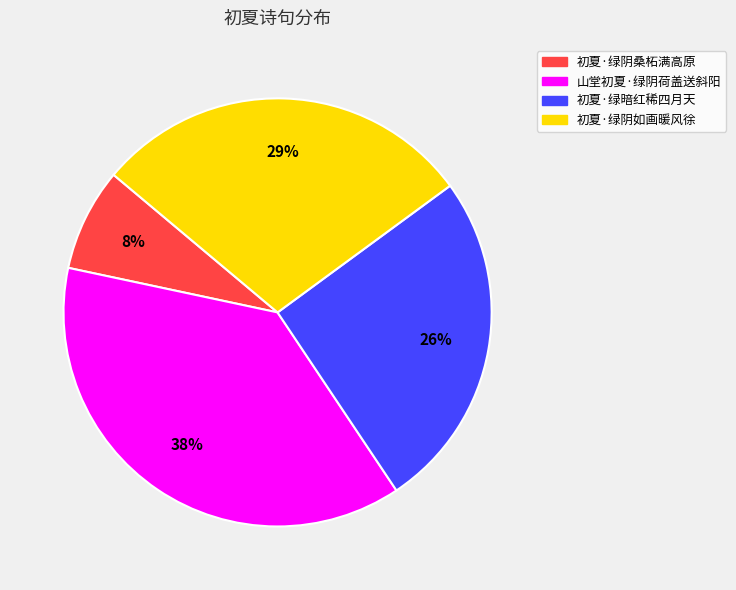

Do 初夏·绿阴桑柘满高原 and 初夏·绿暗红稀四月天 together represent more than half of the pie?

No